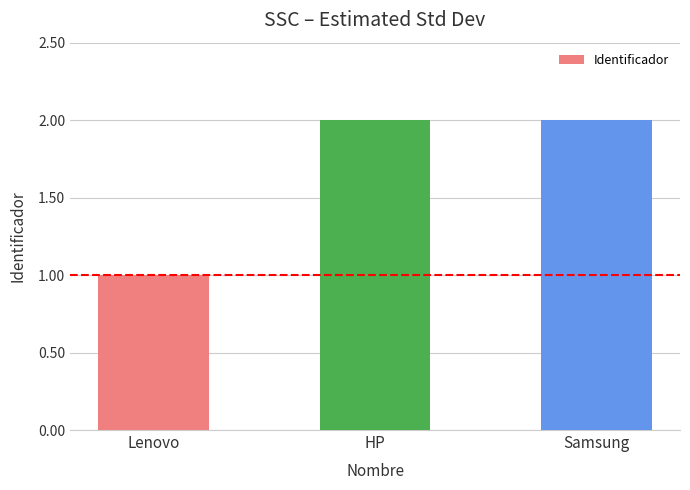

Count the number of data series in this chart.

1